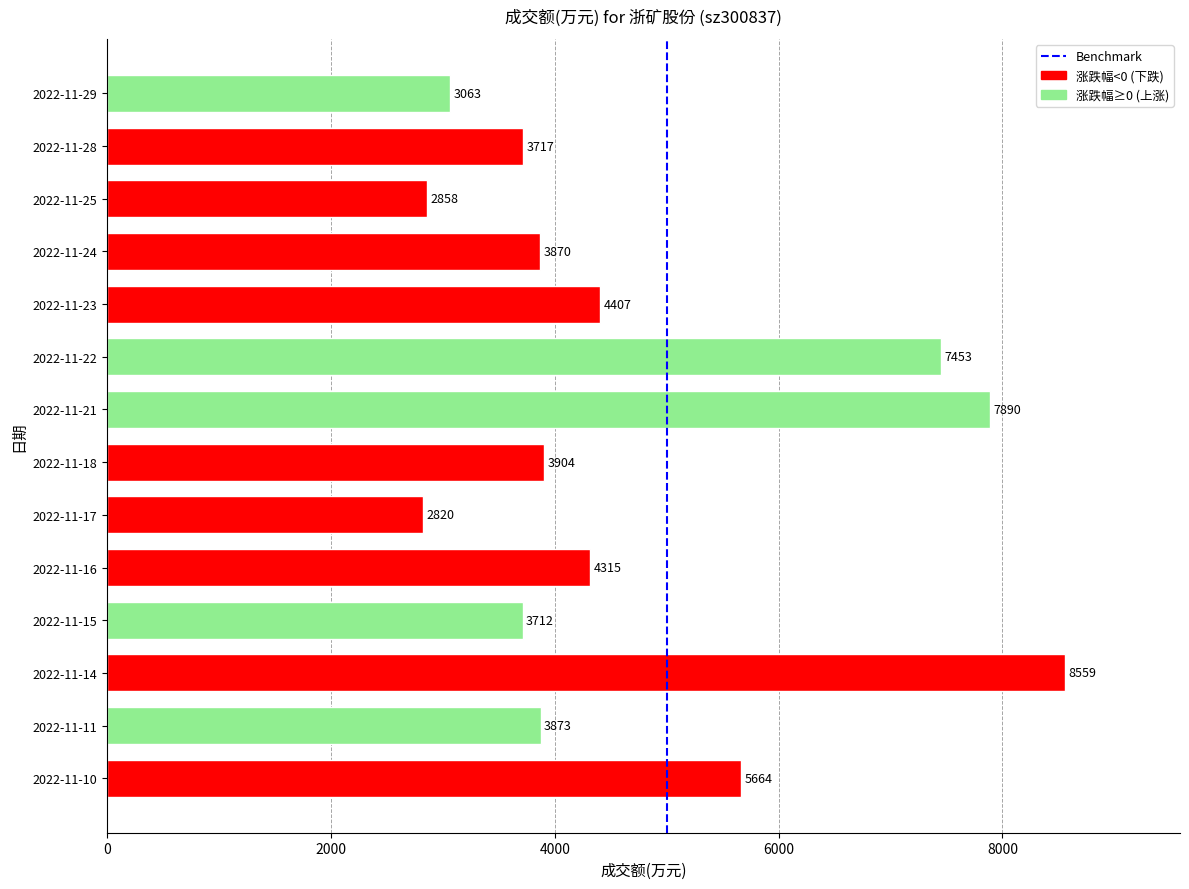

What is the difference between the second highest and minimum values?

5070